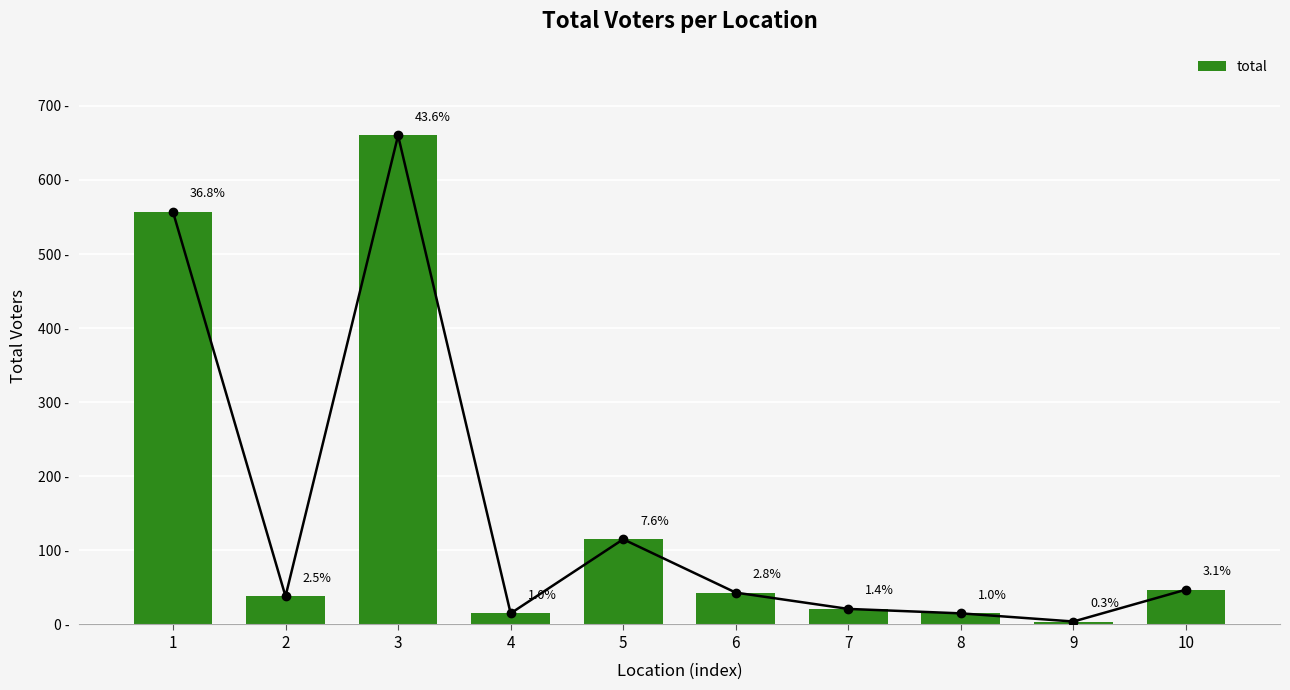

Read the value at 1, to the nearest 10.

560